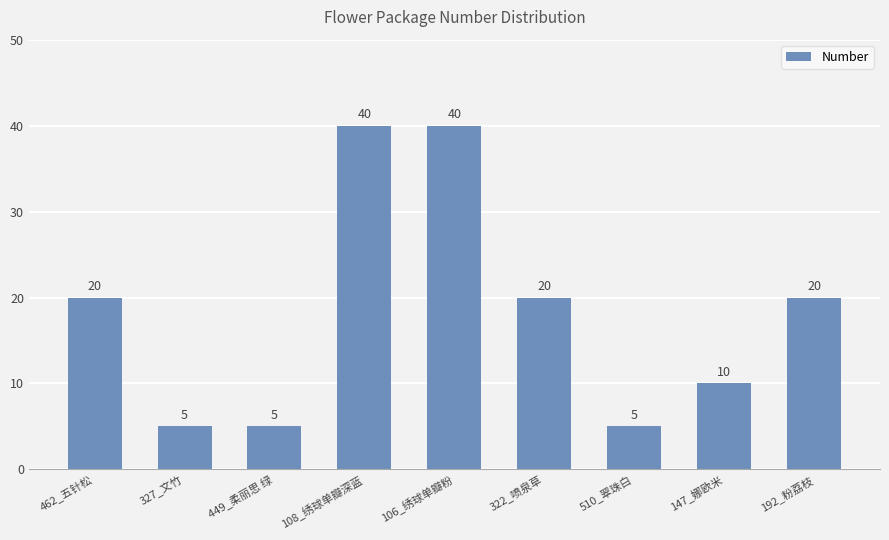

Does the chart contain any negative values?

No